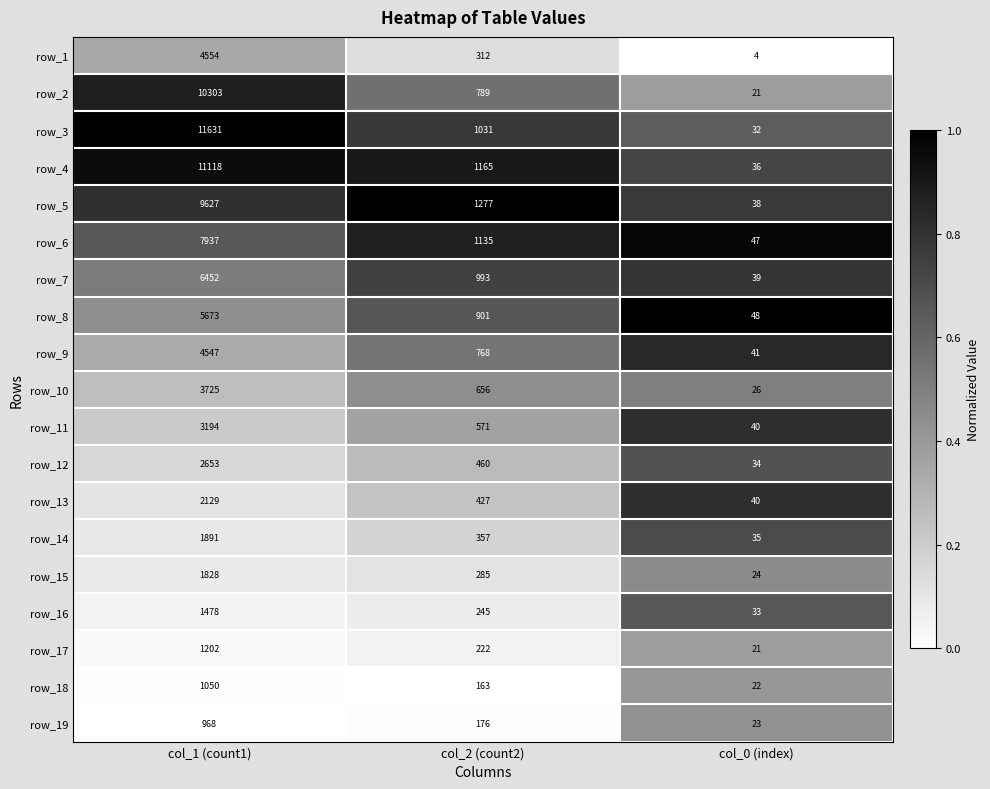

Rank the categories by row_1 value from lowest to highest.

col_0 (index), col_2 (count2), col_1 (count1)